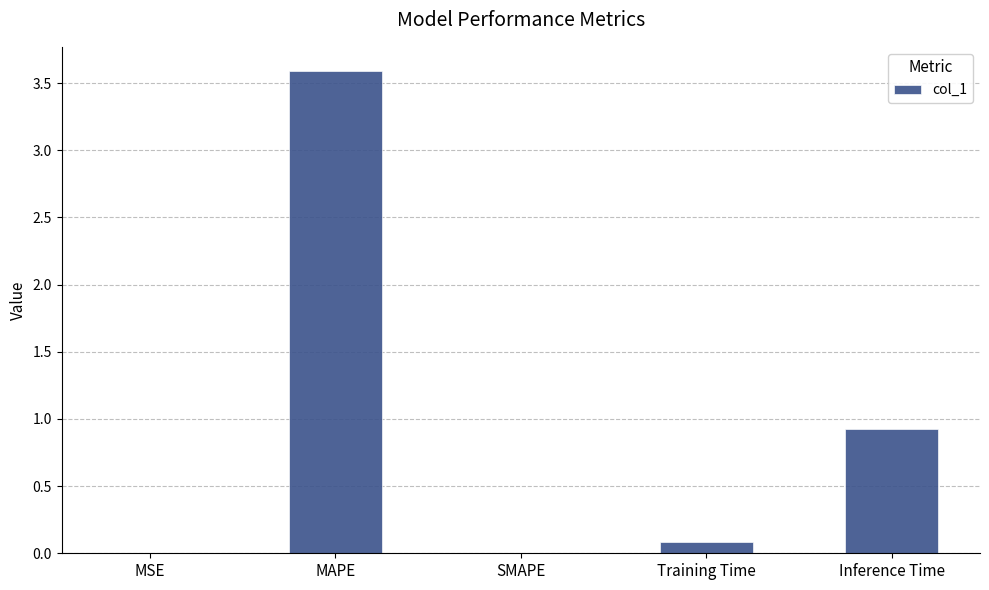

What is the change in value from SMAPE to Training Time?

+0.1